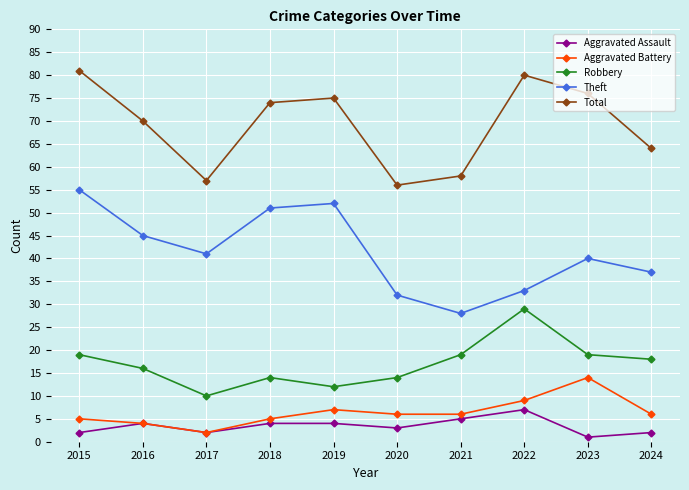

At which category does the chart reach its peak across all series?

2015